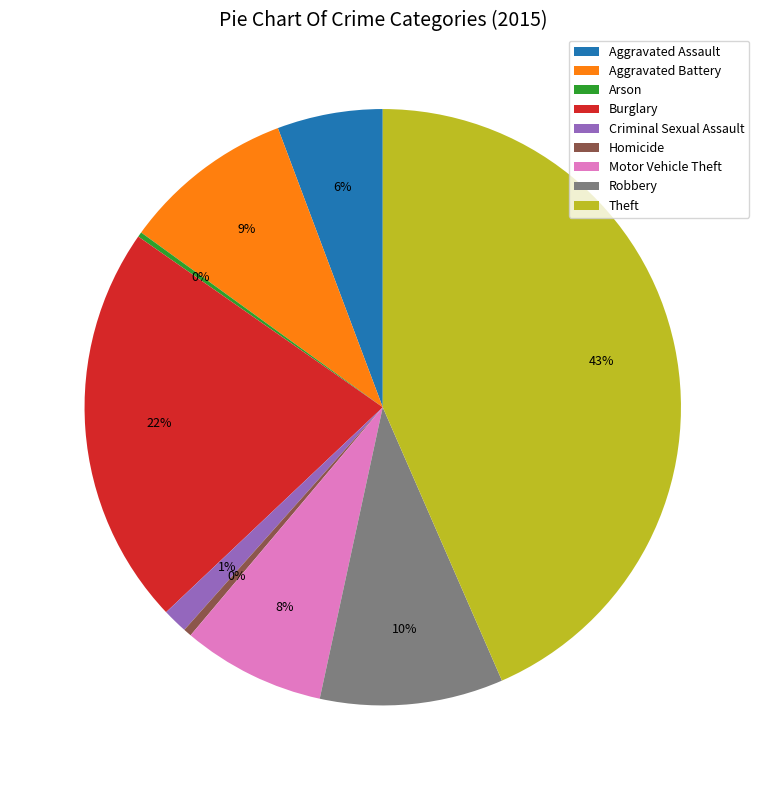

Combined, do Robbery and Theft account for over 50%?

Yes